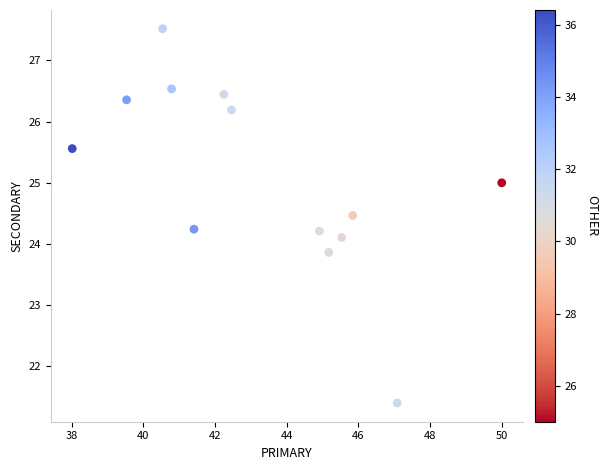

What is the range of Y values (max minus min)?

6.1